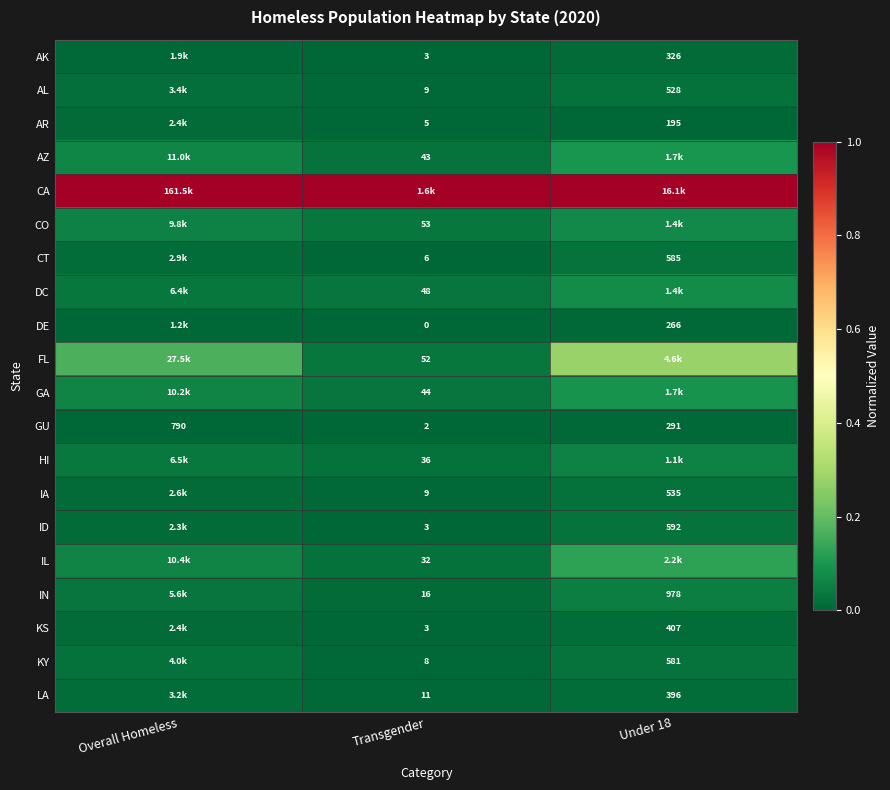

Is the value of GU at Under 18 greater than the value of AZ at Transgender?

Yes